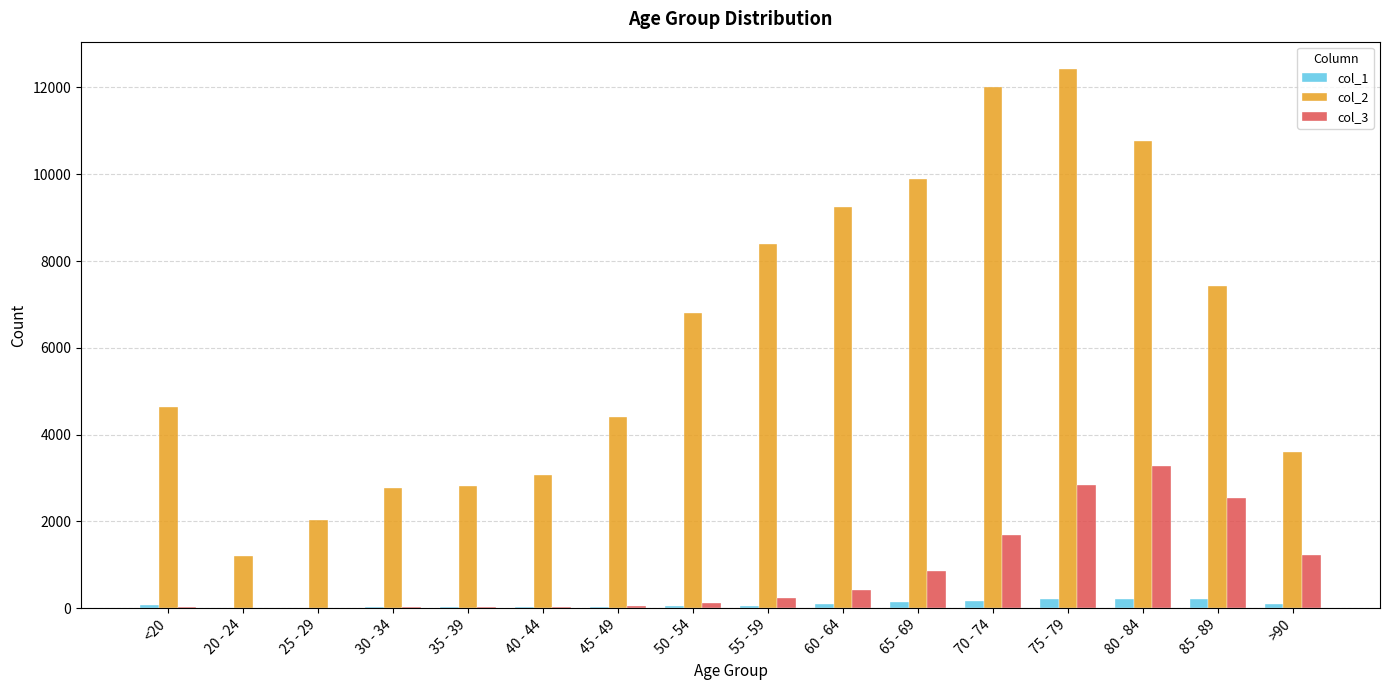

What are all the series names shown in the legend?

col_1, col_2, col_3